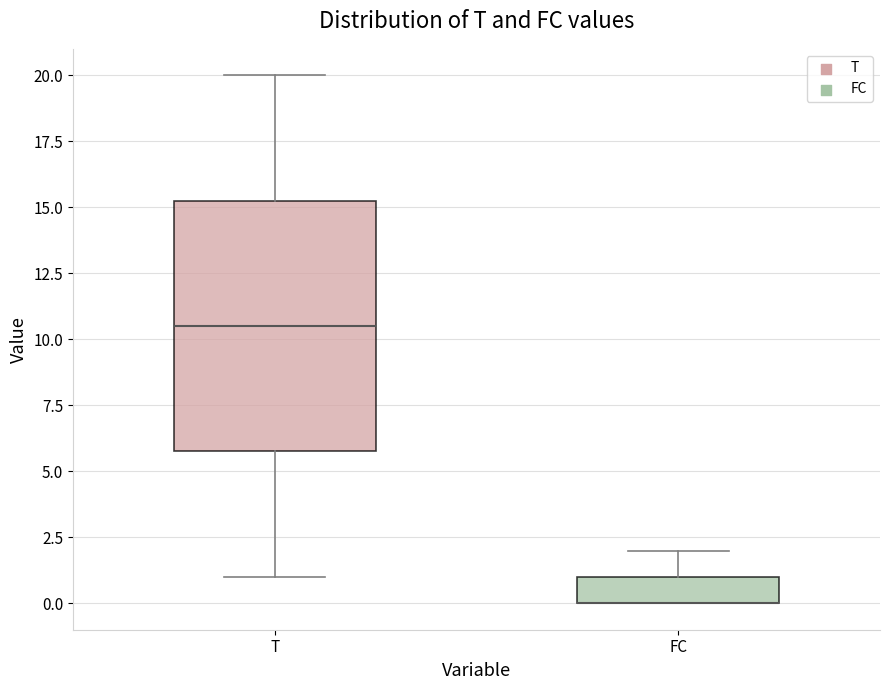

Reading left to right, transcribe this box plot: for each box, give where its median line is, the range the box spans, and where its two whiskers end, as read against the y-axis. The values are not printed on the chart, so give them approximately, as read against the axis.

T: median 10.5, box 6.0 to 15.5, whiskers 1.0 to 20.0
FC: median 0.0 (drawn on the box's lower edge), box 0.0 to 1.0, whiskers 0.0 to 2.0